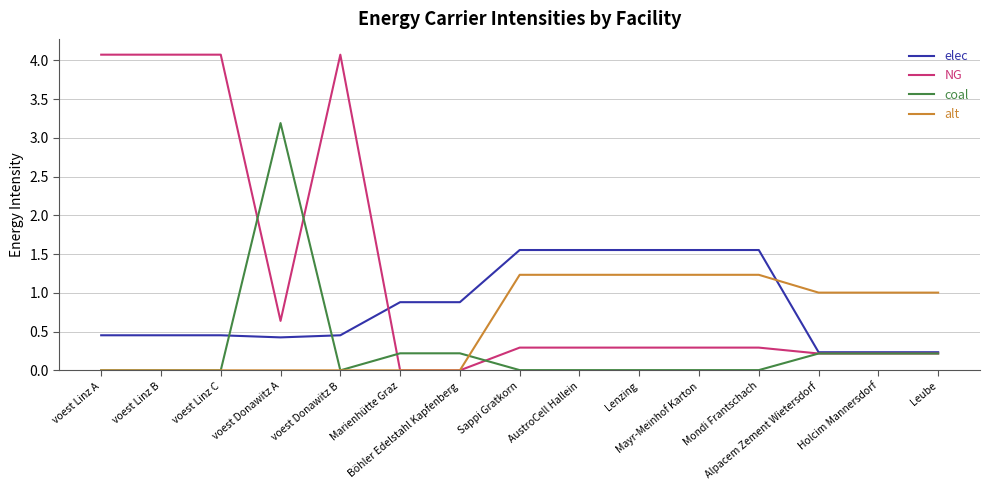

How many distinct data groups are displayed?

4